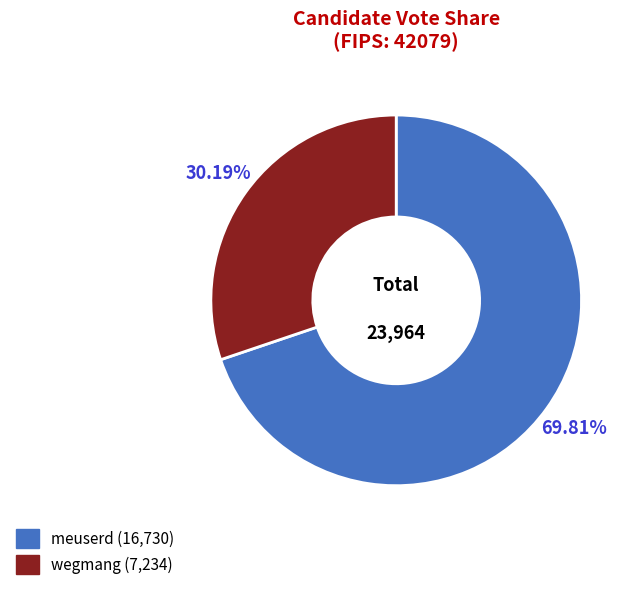

How many slices are in this pie chart?

2